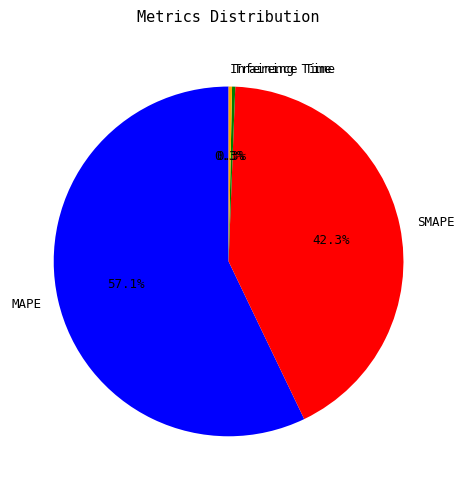

Which category has the biggest portion of the pie?

MAPE